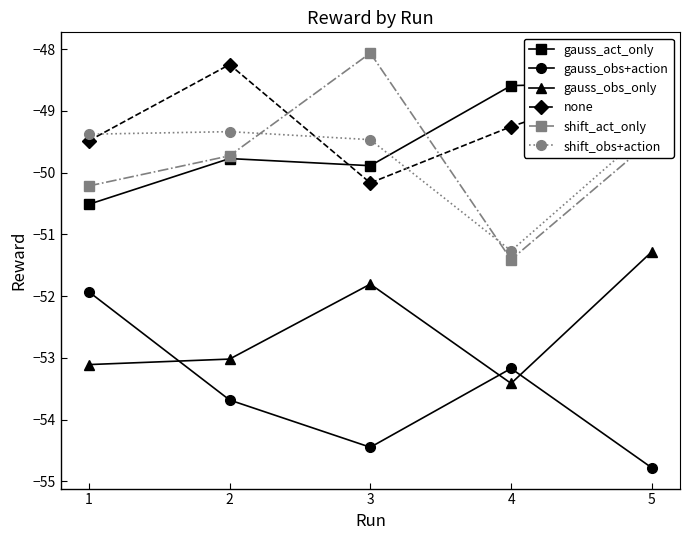

What is the approximate value of none at 4?

-49.3